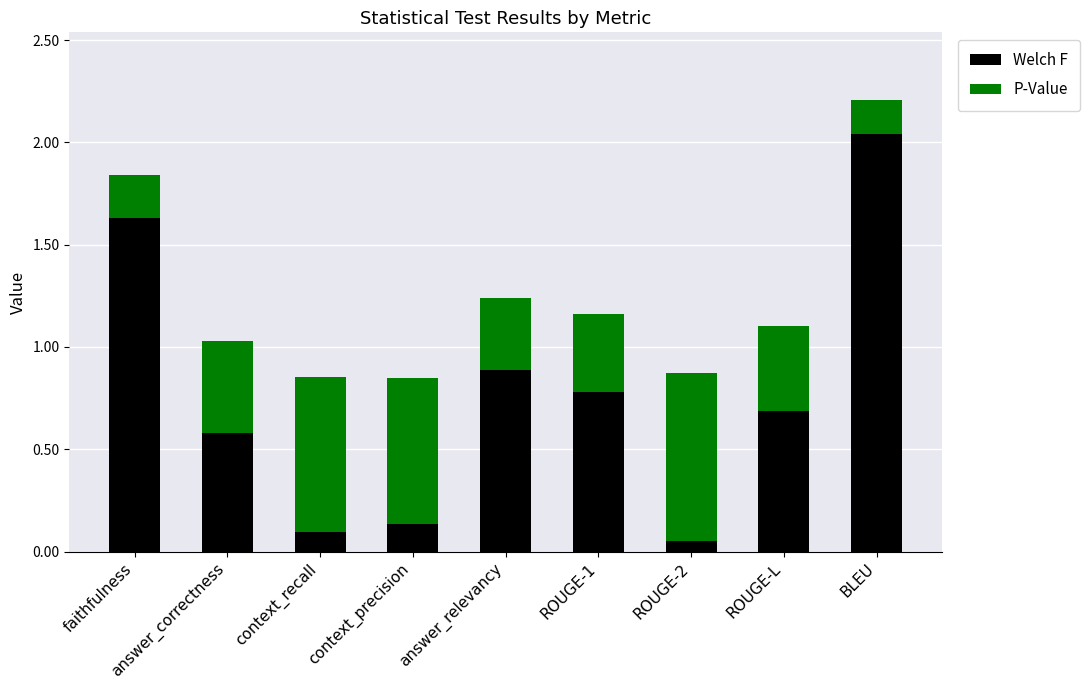

True or false: Welch F has a value of 0.0 at context_recall.

False